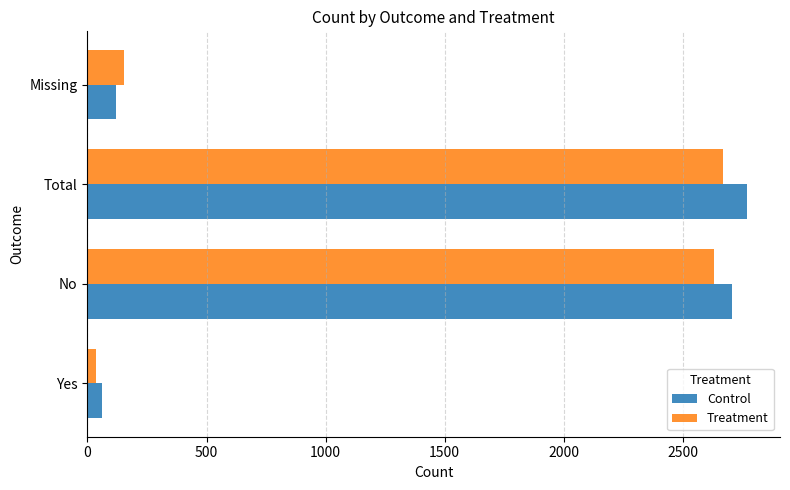

The value of Control at Total is 3991. True or false?

False